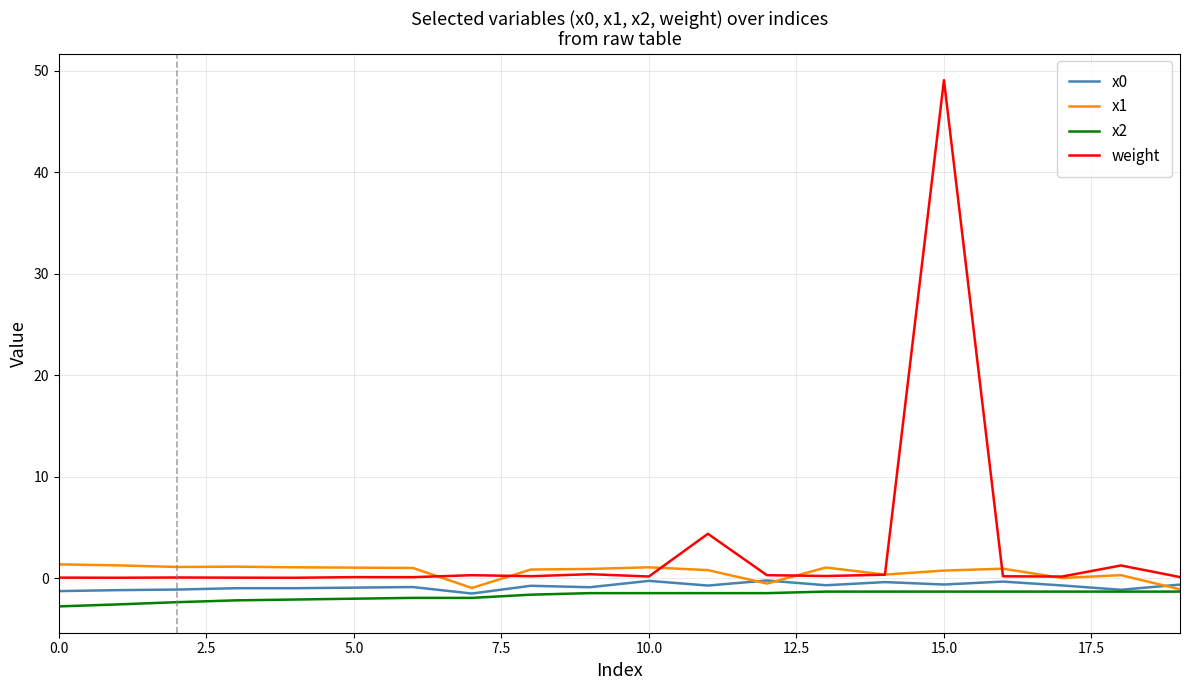

True or false: weight and x2 cross at least once.

False